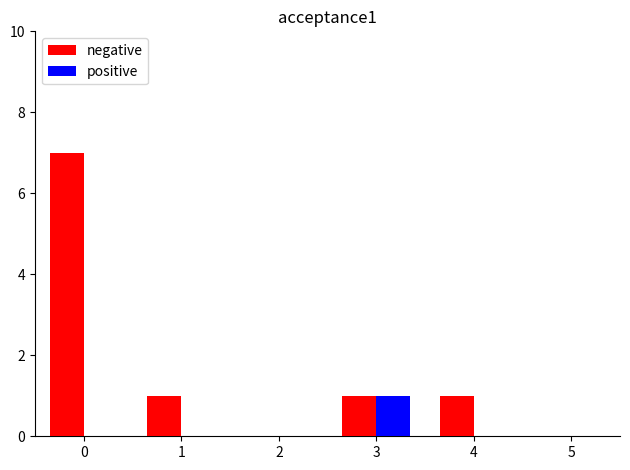

Does the chart contain stacked bars?

No